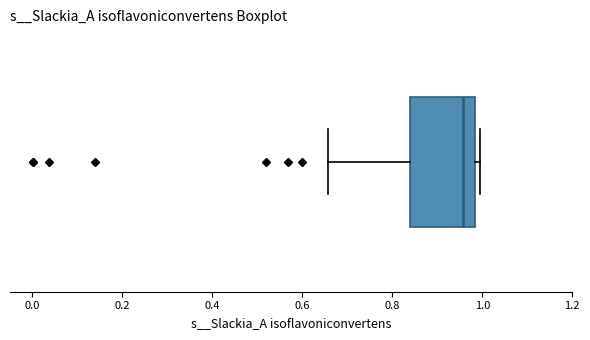

Where is the left edge of the box on the x-axis? The values are not printed on the chart, so give them approximately, as read against the axis.

0.84